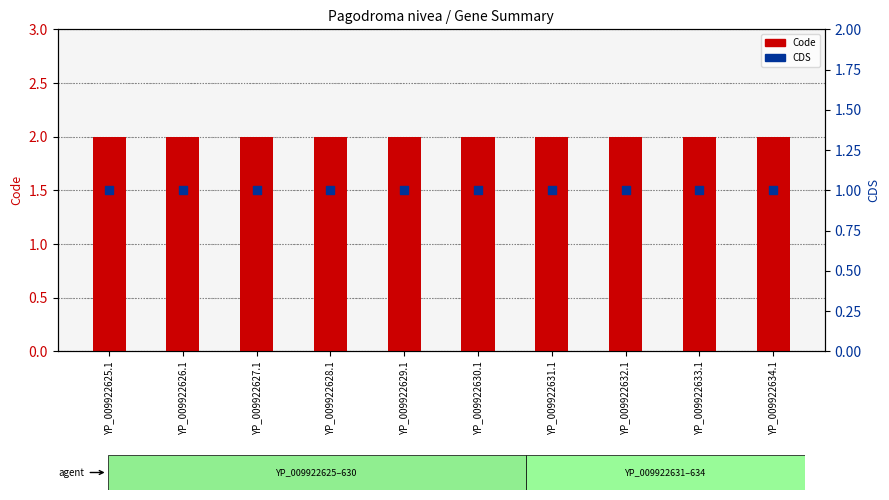

Which series reaches the minimum Y coordinate?

CDS